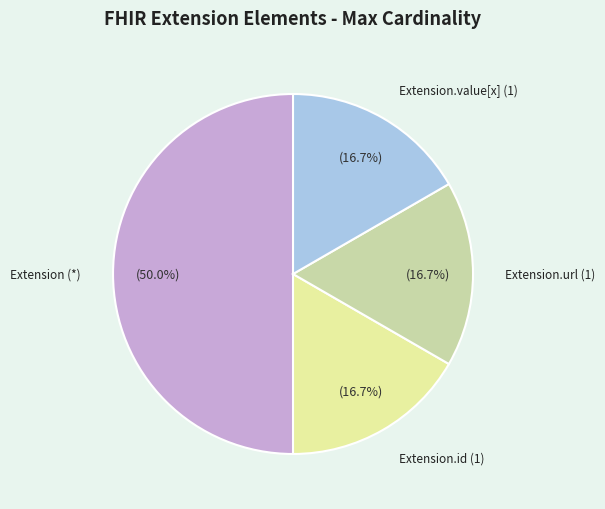

How many segments does this pie chart have?

4